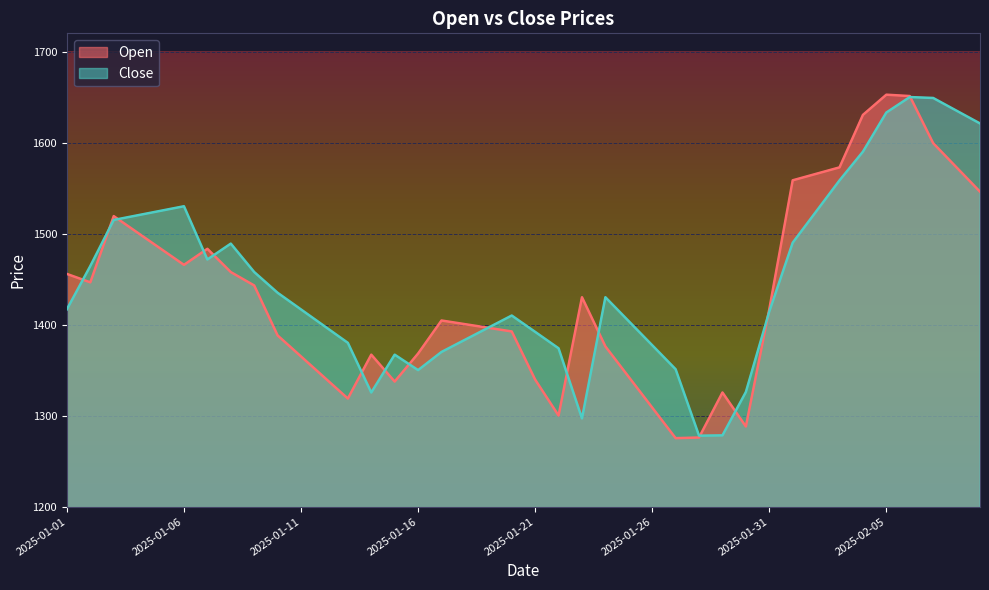

How many series are shown in this chart?

2